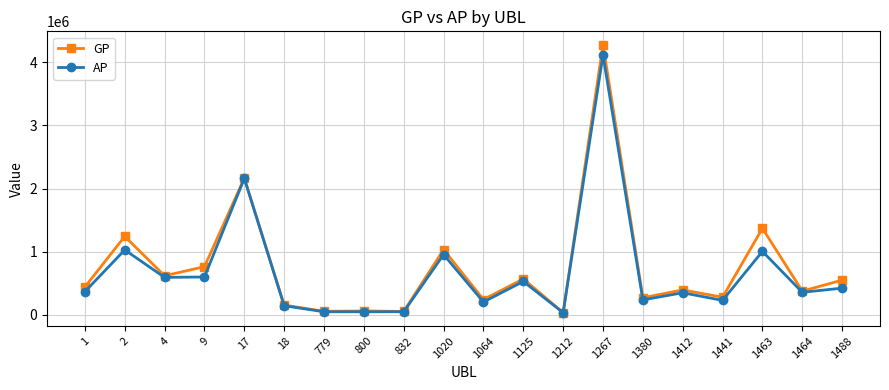

Which series has the widest spread of values?

GP